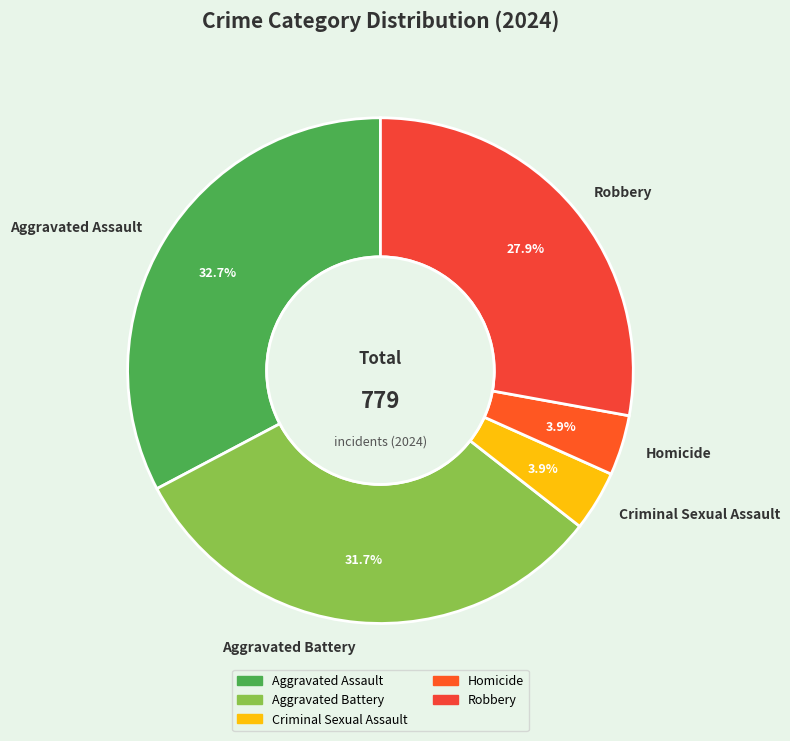

Does Homicide account for over 50% of the chart?

No